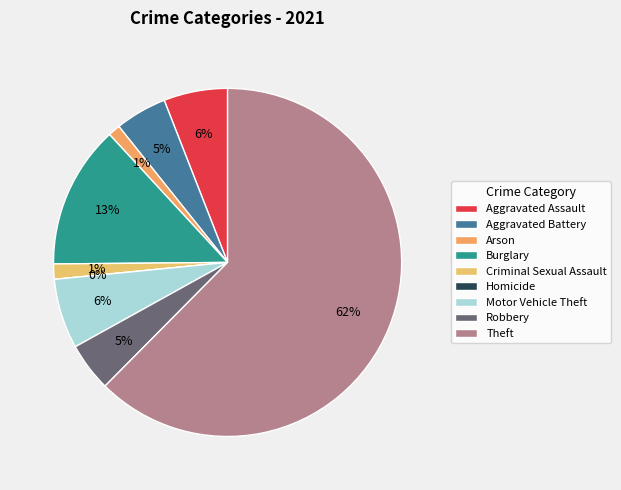

The Burglary slice represents 13% of the pie. True or false?

True